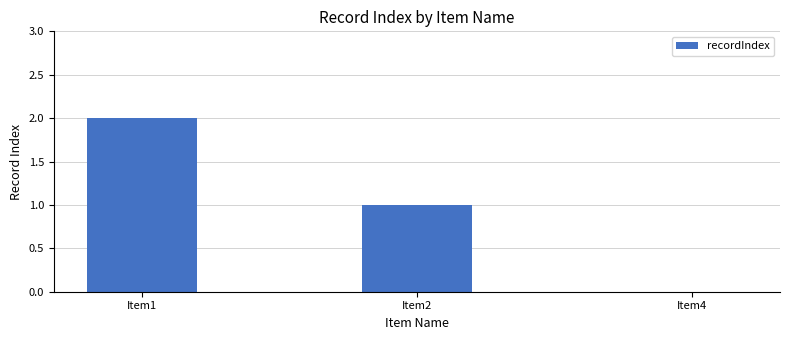

The value at Item4 is 0. True or false?

True